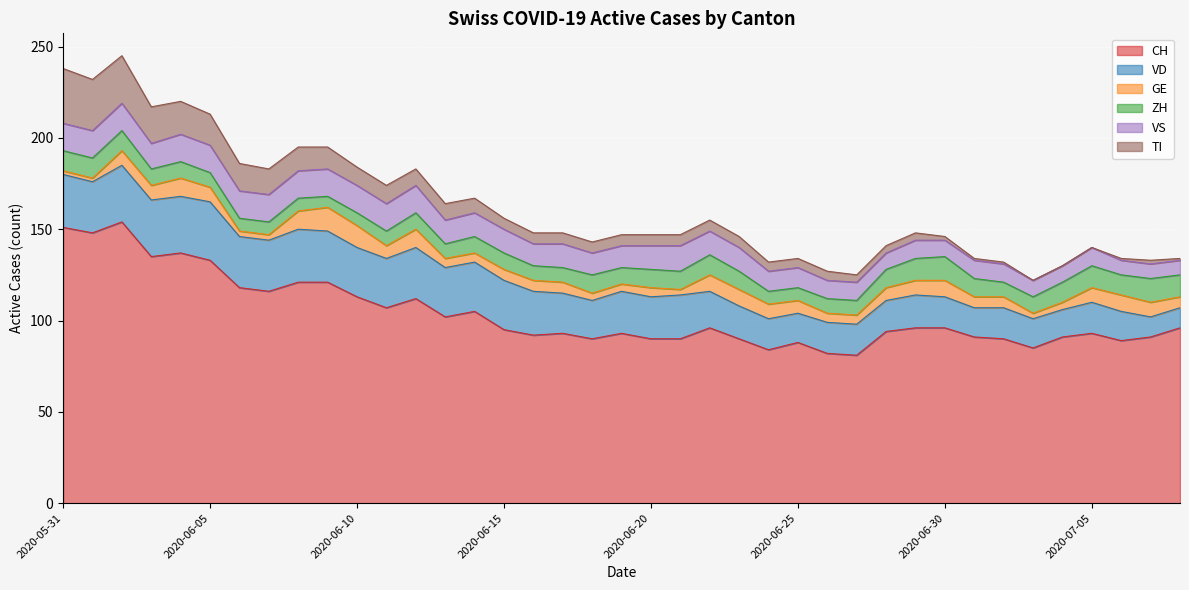

What is the value of the VD point at the 28th from the left?

17